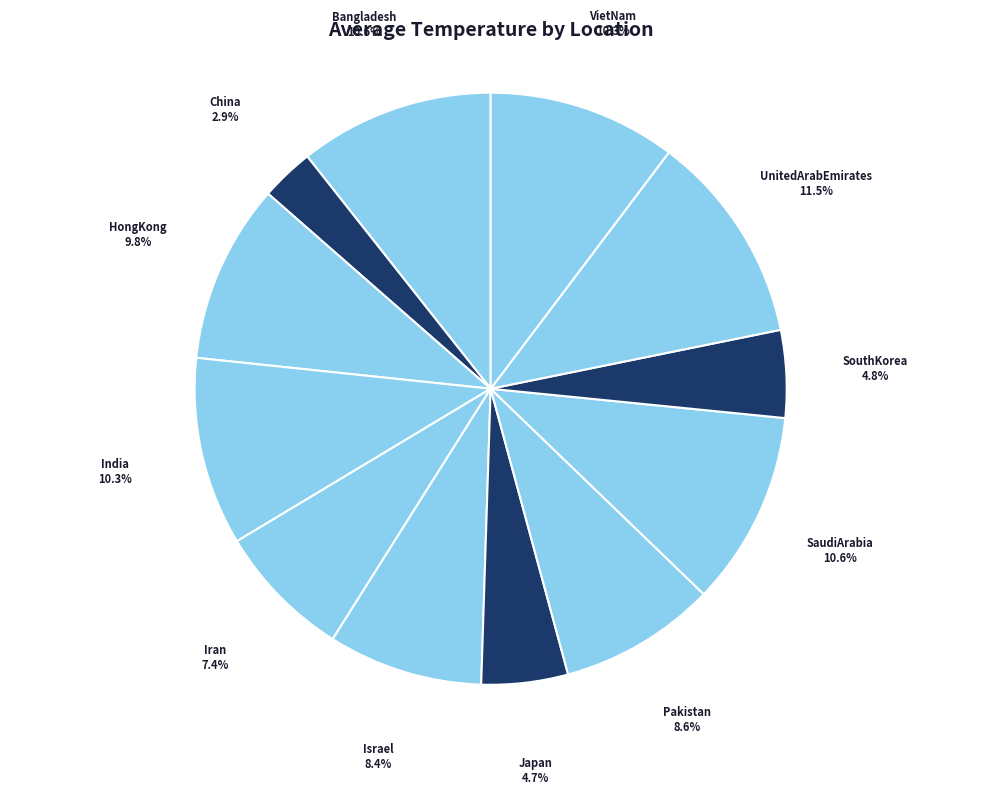

What is the largest slice in the pie chart?

UnitedArabEmirates